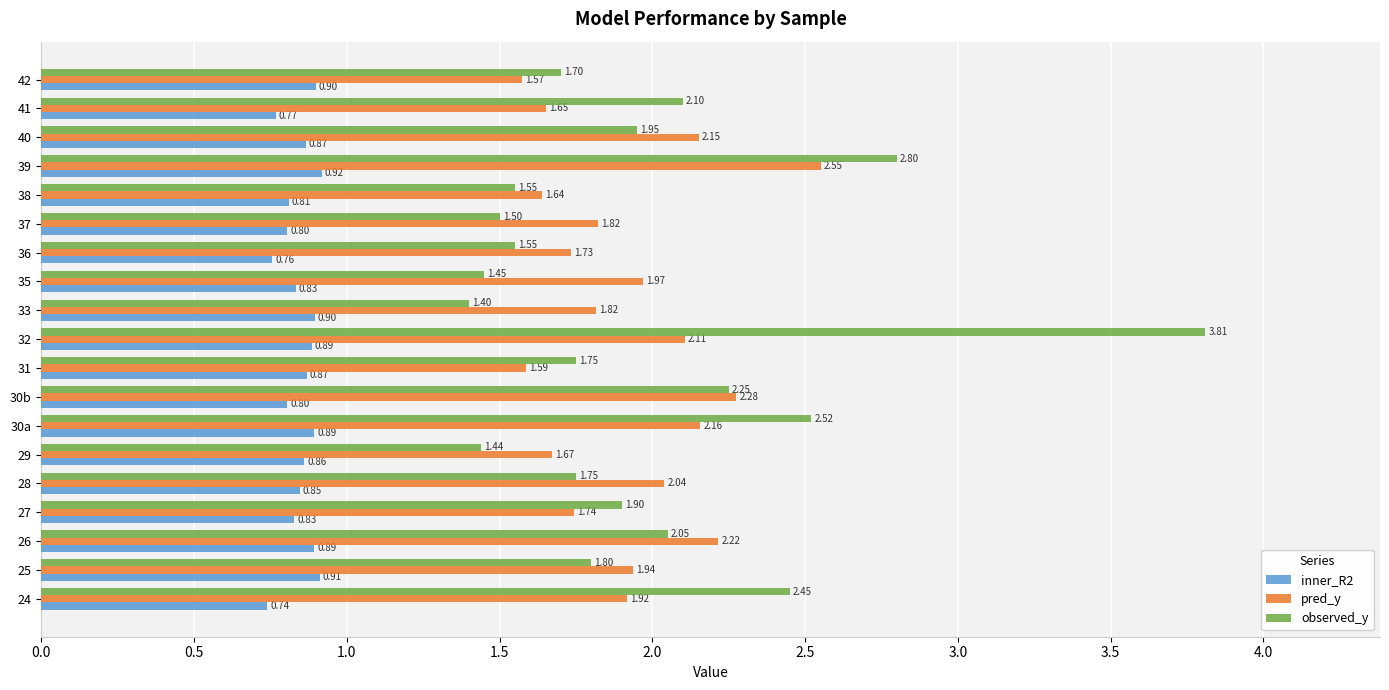

Between 31 and 36, which series saw the biggest shift?

observed_y